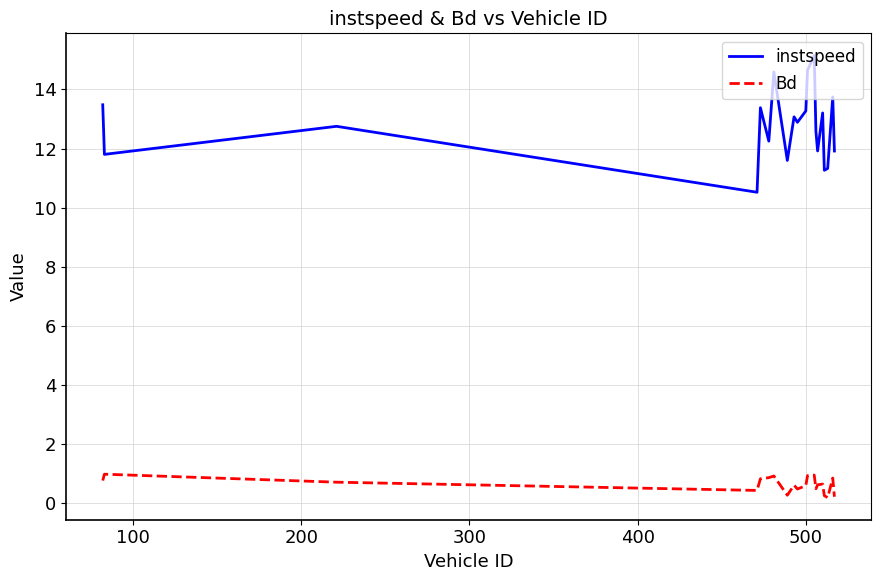

Rank the series by their maximum value, from highest to lowest.

instspeed, Bd